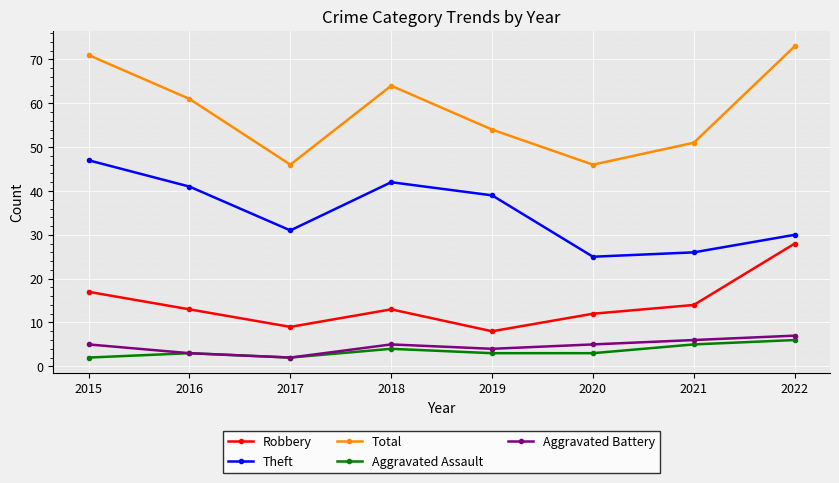

The value of Robbery at 2020 is 4. True or false?

False